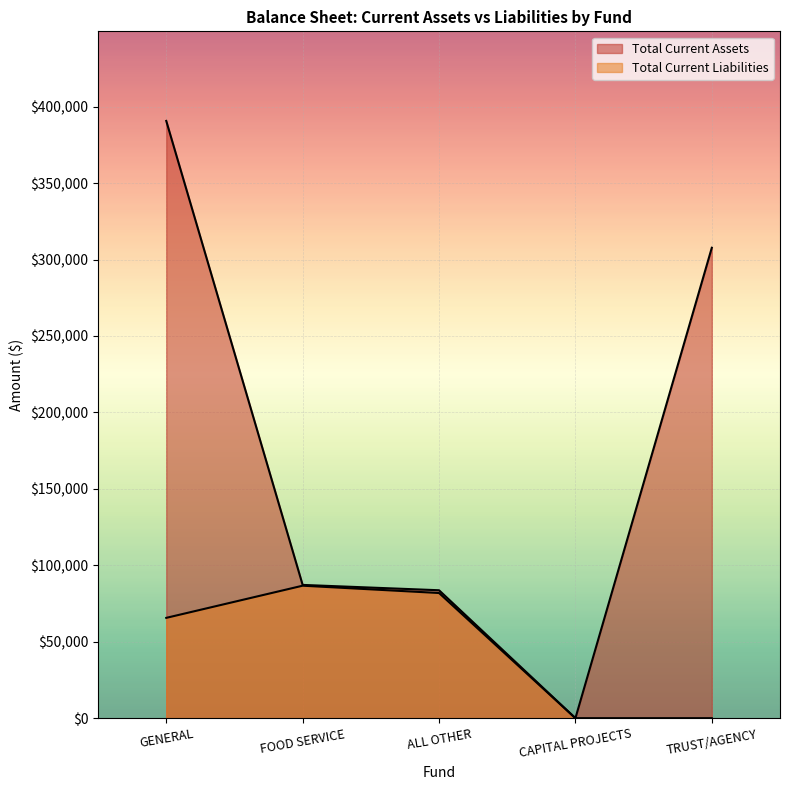

What is the greatest value displayed?

390694.9